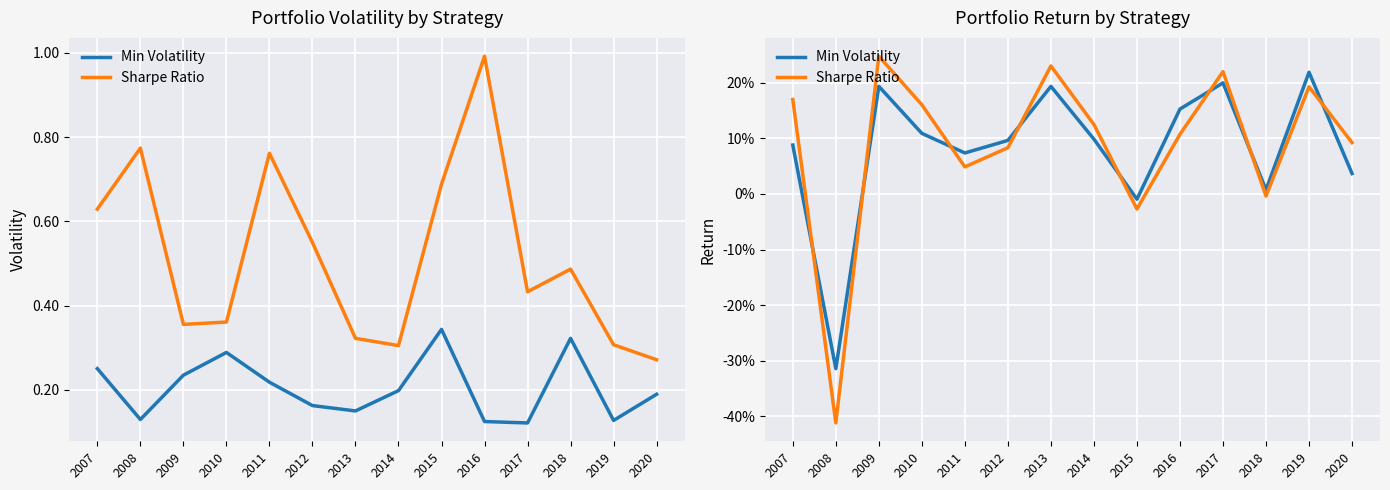

Which category has the highest value in the Sharpe Ratio series?

2009